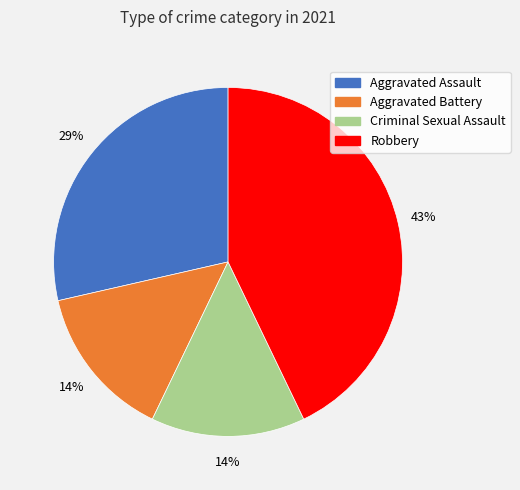

To the nearest percent, what is the average slice percentage?

25%